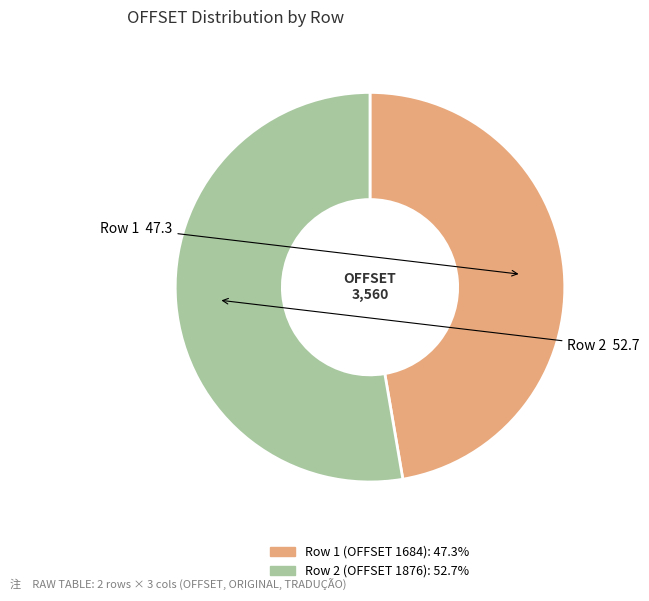

Is there a majority slice in this chart?

Yes